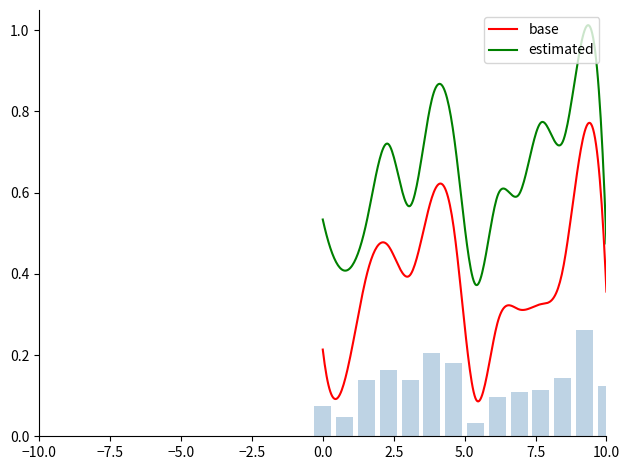

True or false: base and estimated cross at least once.

False